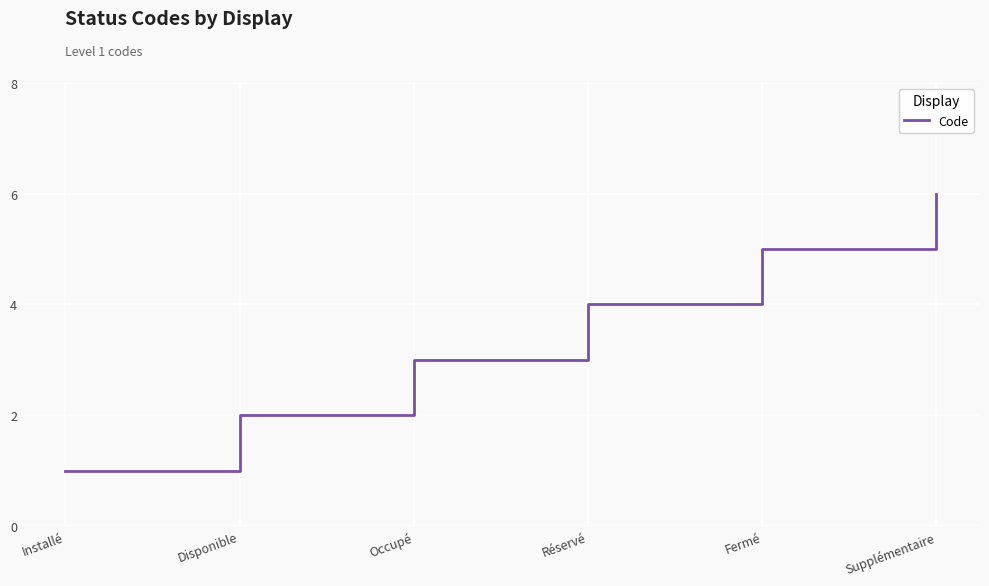

What is the maximum value shown in the chart?

6